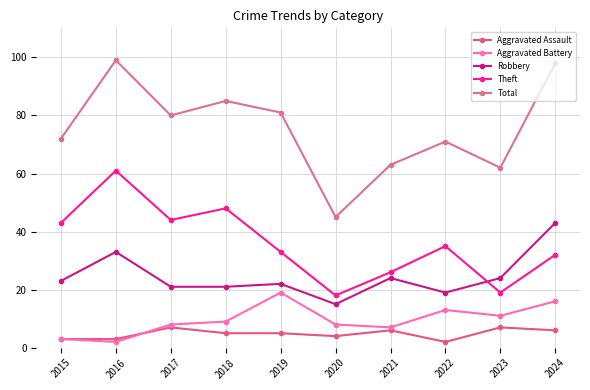

True or false: Theft has more than 1 interior local peaks.

True